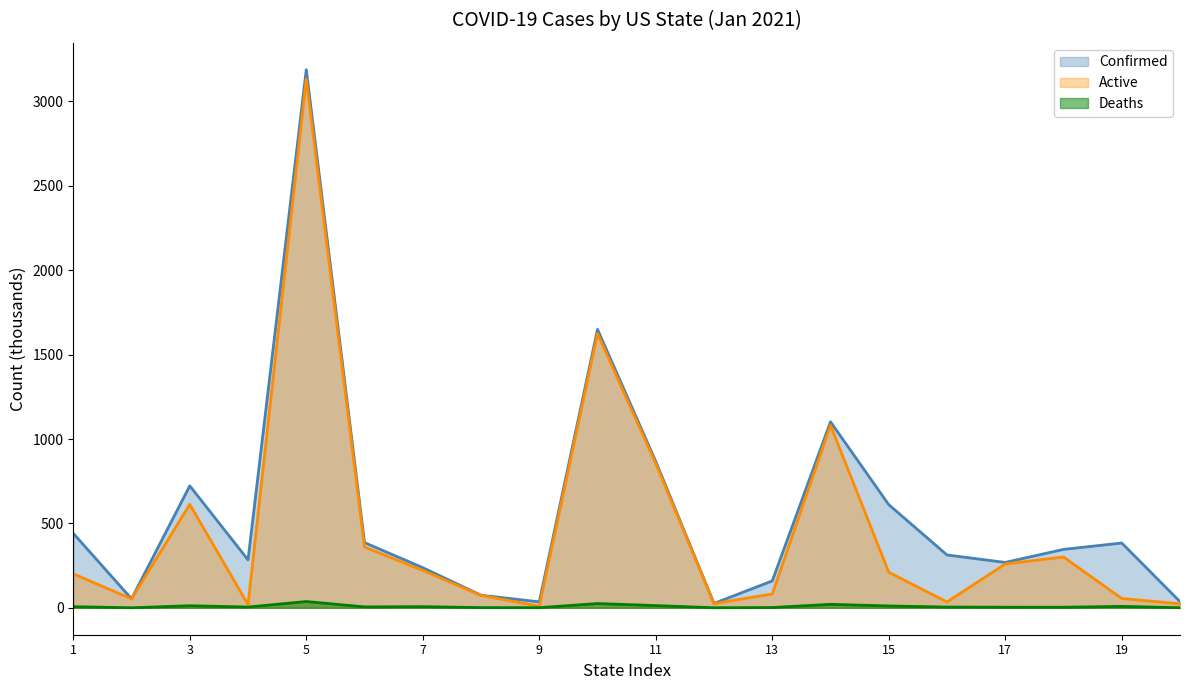

How many interior local peaks does the Deaths series have?

6